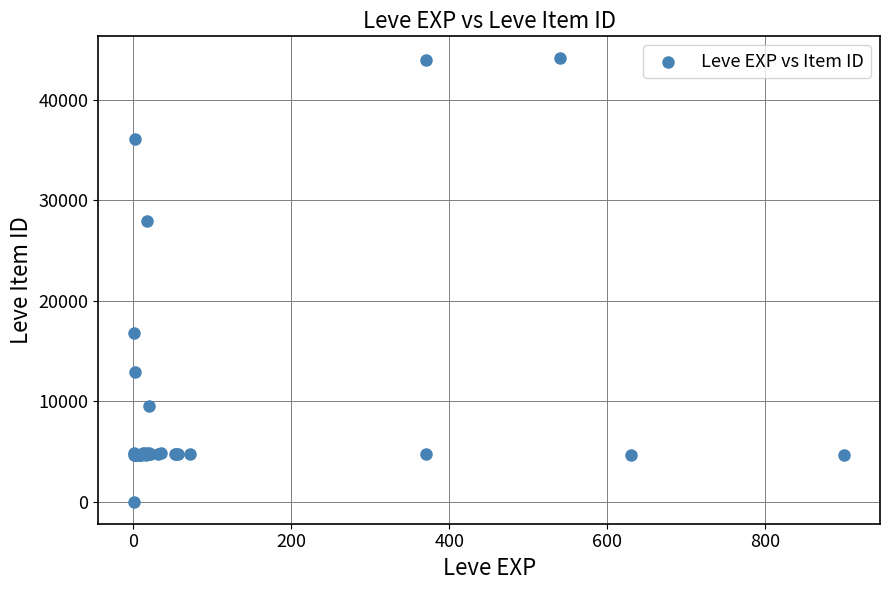

What Y value in the scatter plot is closest to 22050?

16734